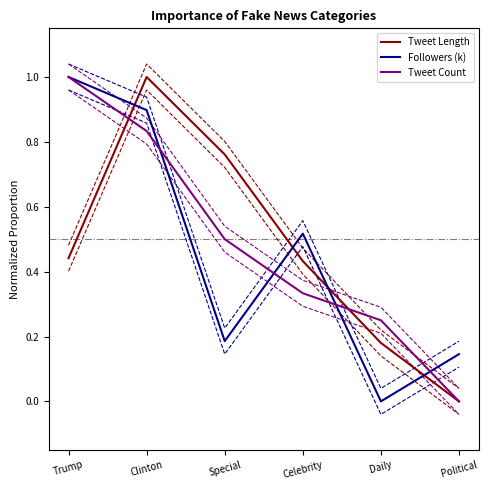

What position from the left is Daily?

5